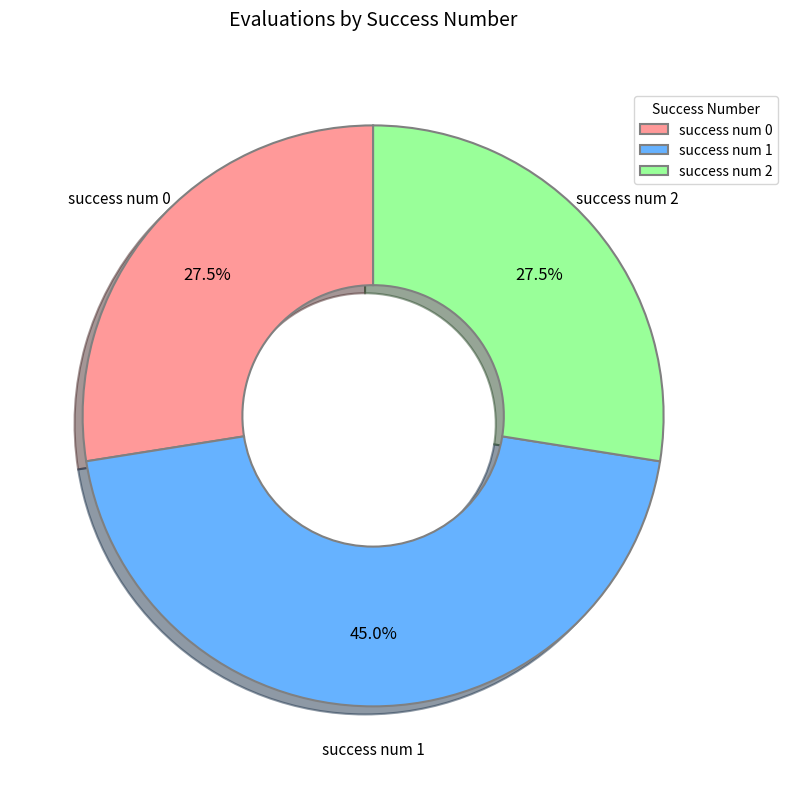

How many slices are in this pie chart?

3